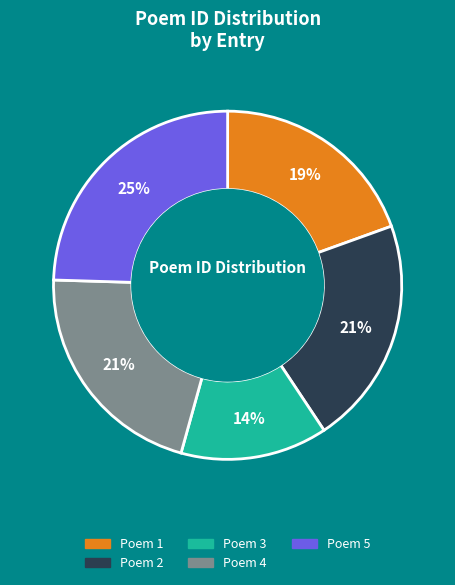

To the nearest percent, what portion does Poem 2 represent?

21%